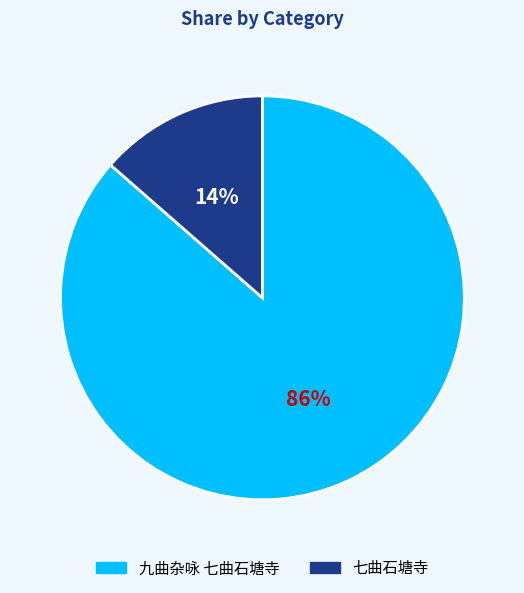

Which category has the biggest portion of the pie?

九曲杂咏 七曲石塘寺